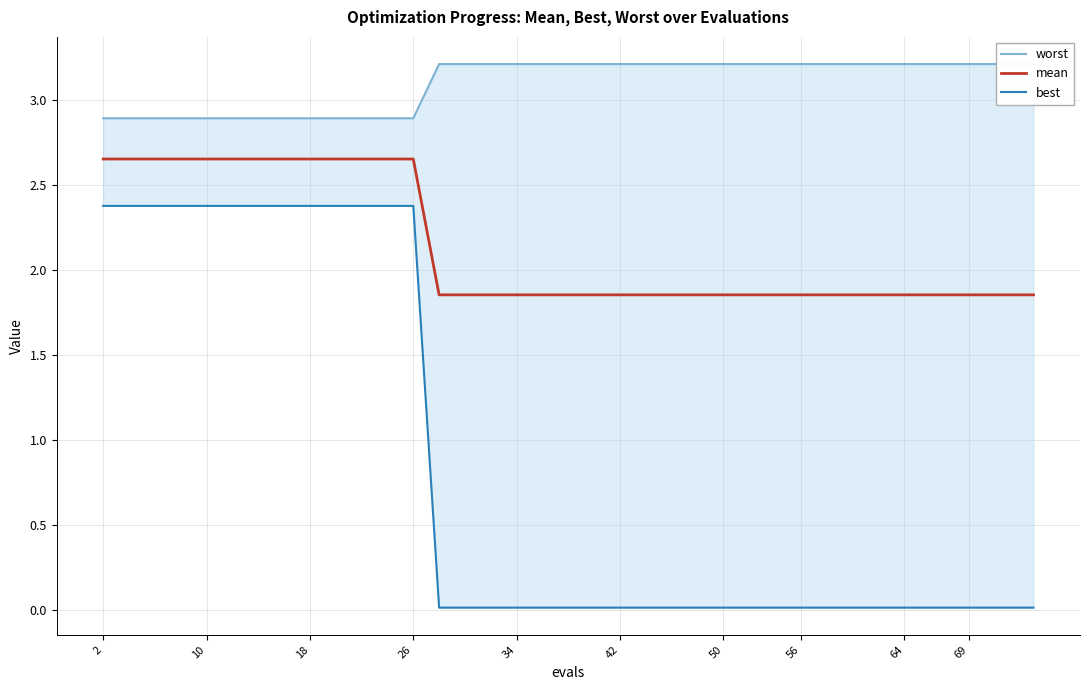

Is it true that mean equals 0.6 at 56?

False